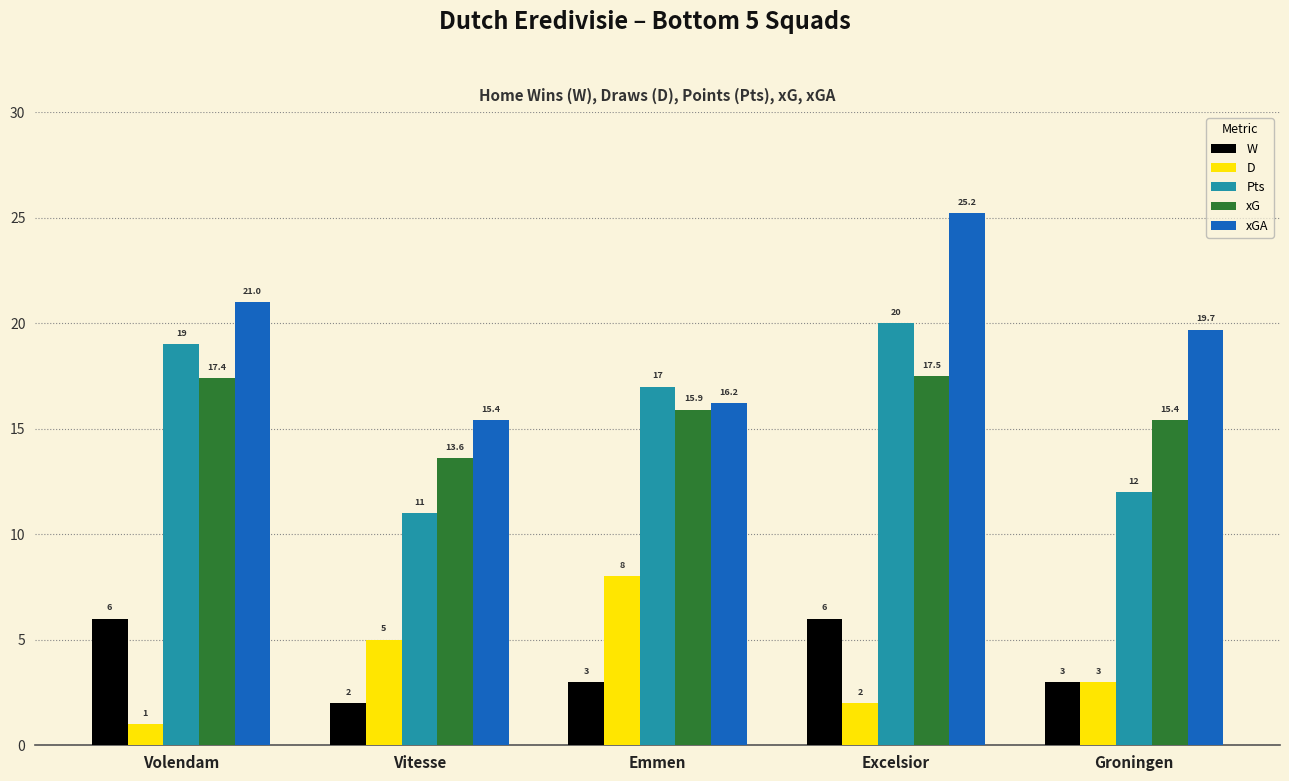

Which label corresponds to the largest value in the chart?

Excelsior